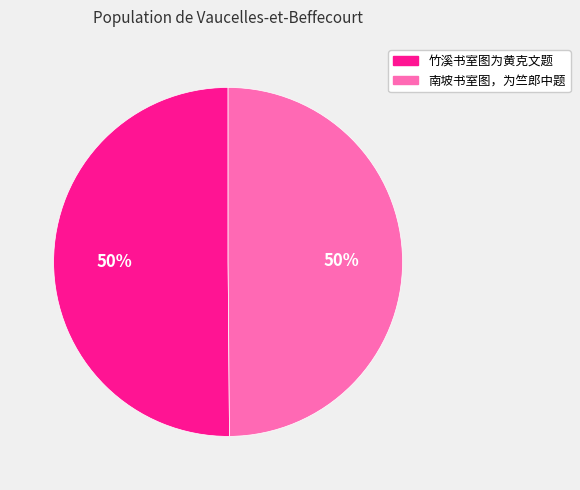

What percentage is the 南坡书室图，为竺郎中题 slice, to the nearest percent?

50%